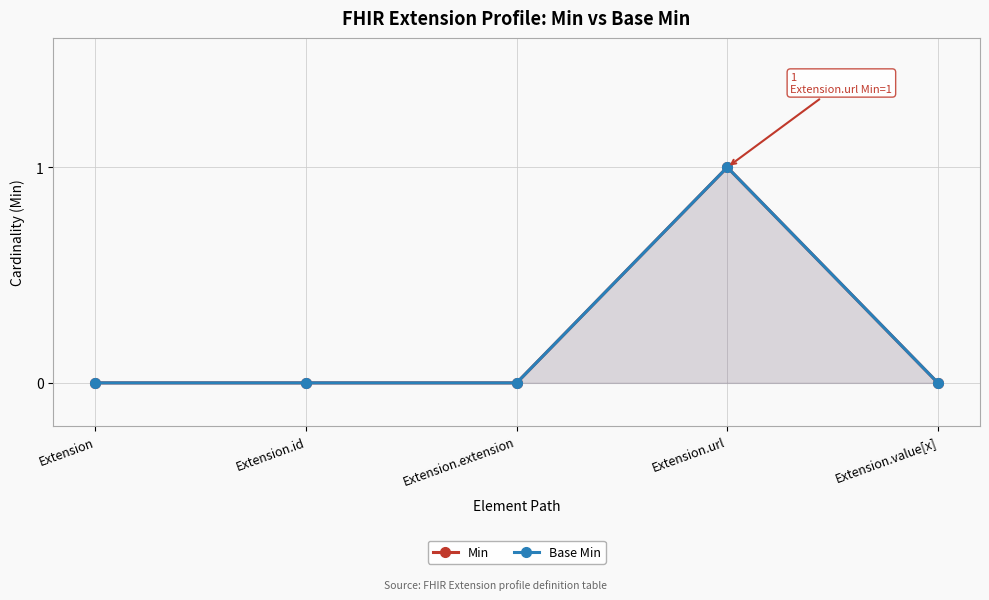

What are all the series names shown in the legend?

Min, Base Min